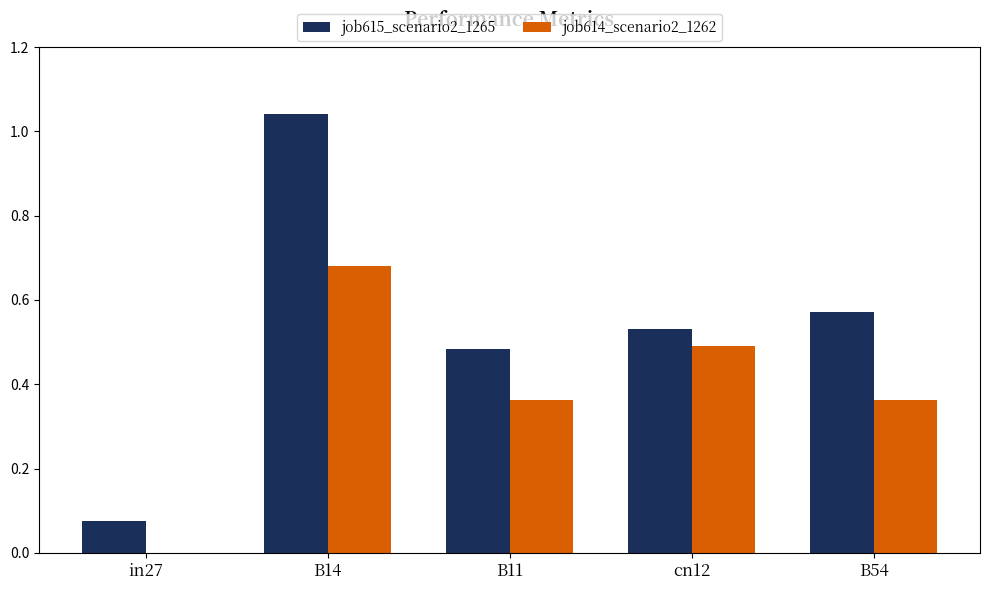

Which series changed the most between B14 and B11?

job615_scenario2_1265